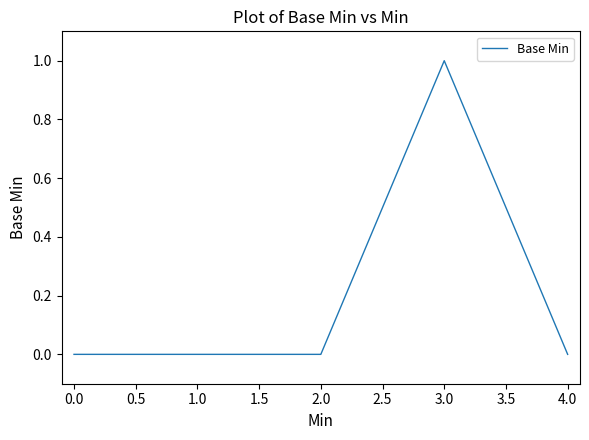

True or false: the data has more than 2 interior local peaks.

False